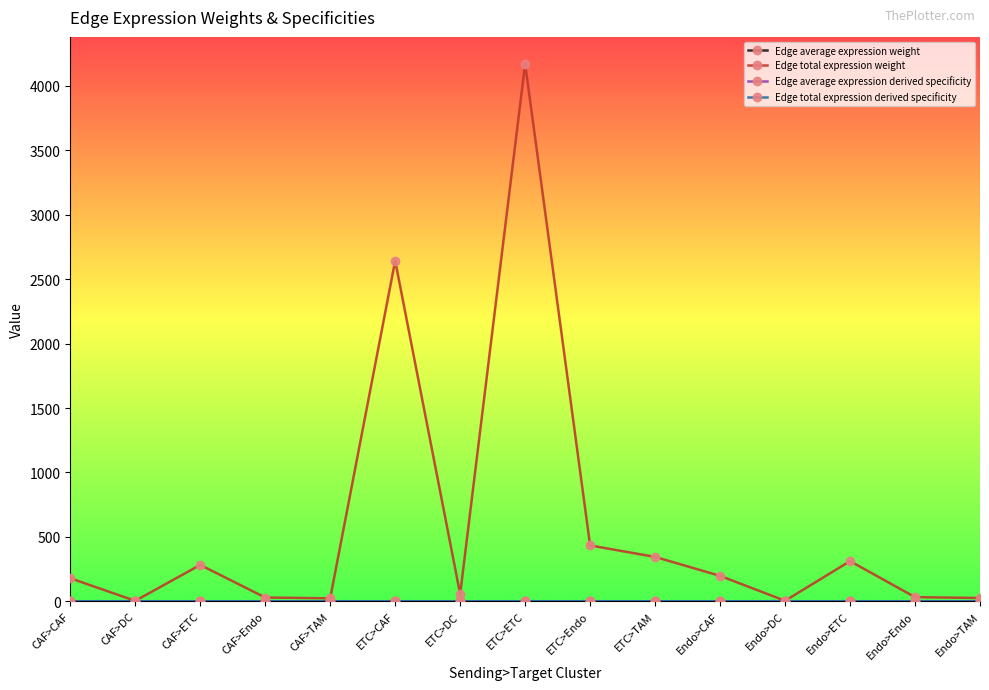

Which series has the largest range (max minus min)?

Edge total expression weight